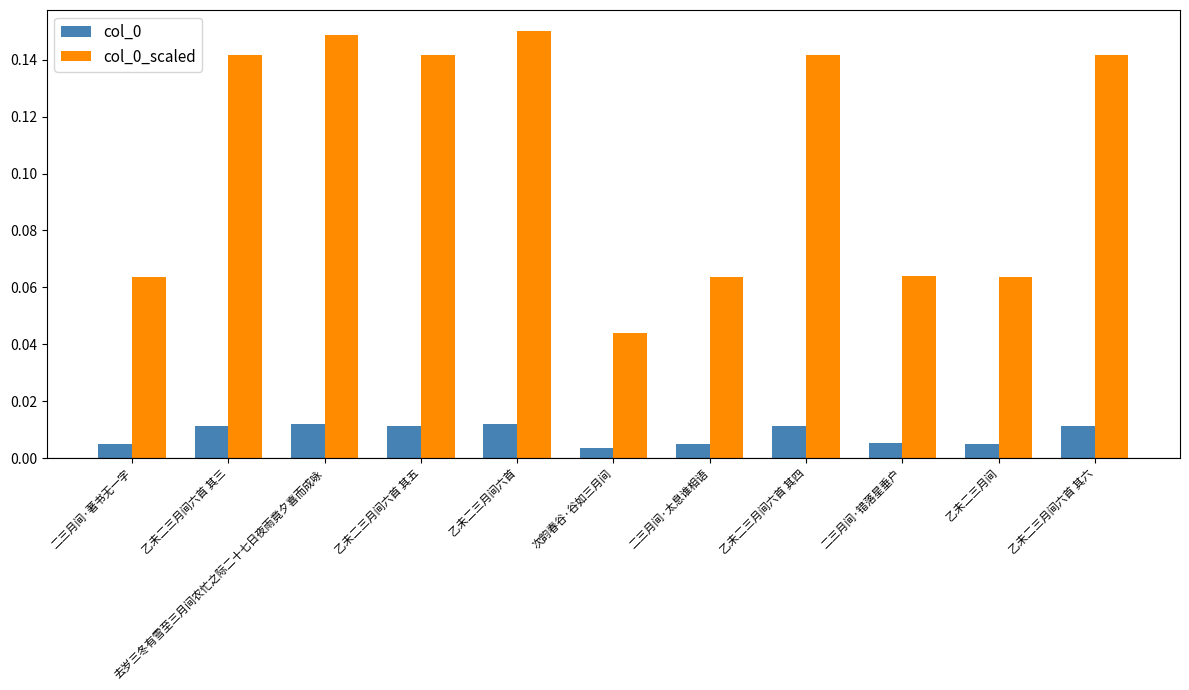

At which label is col_0_scaled closest to 0?

次韵春谷·谷如三月间